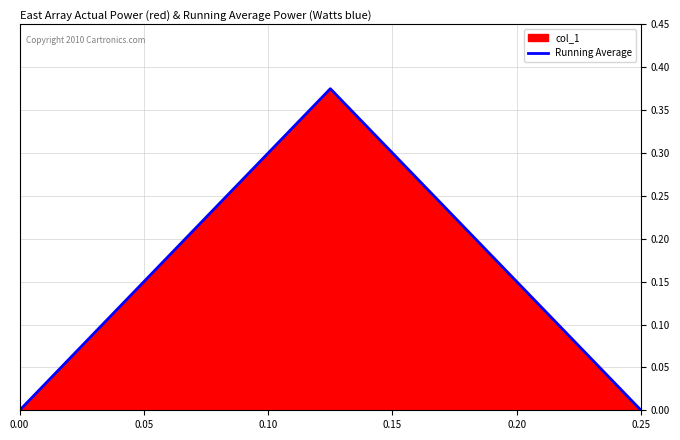

How many lines are shown in the chart?

1